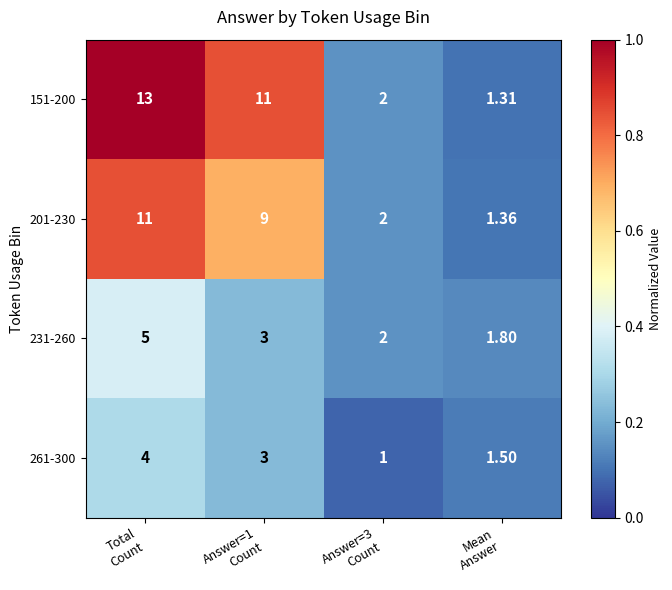

What is the total value across all series at Total
Count?

33.0